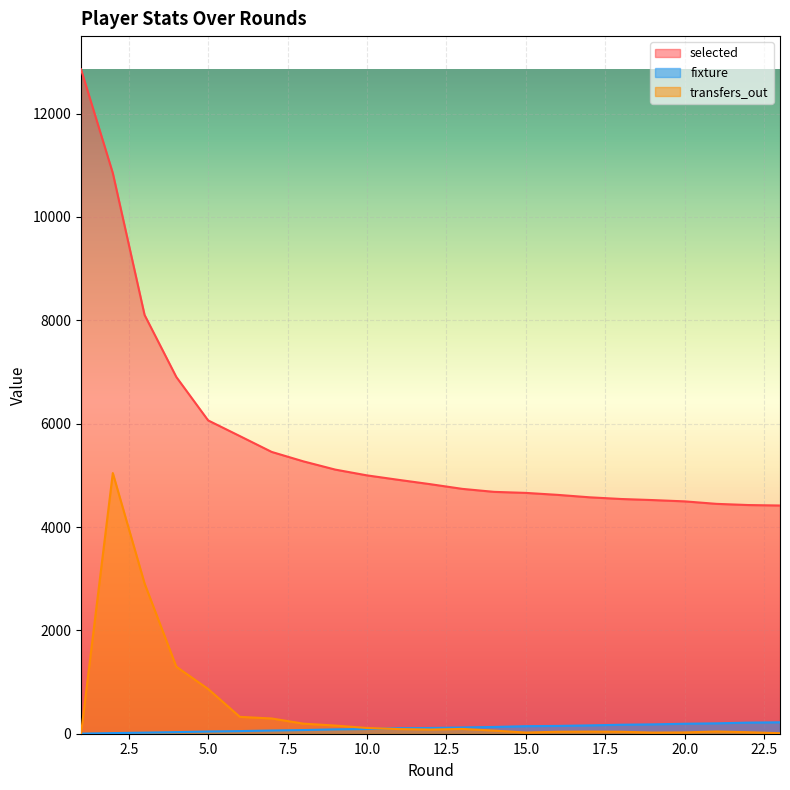

Reading left to right, list all the values displayed in this chart.

selected: 1=12856	2=10849	3=8103	4=6902	5=6063	6=5759	7=5453	8=5270	9=5111	10=4999	11=4912	12=4828	13=4738	14=4680	15=4660	16=4622	17=4575	18=4542	19=4521	20=4496	21=4448	22=4425	23=4416
transfers_out: 1=0	2=5044	3=2907	4=1296	5=866	6=326	7=295	8=195	9=158	10=111	11=90	12=81	13=92	14=61	15=23	16=38	17=41	18=38	19=22	20=25	21=43	22=29	23=10
fixture: 1=2	2=12	3=21	4=31	5=43	6=51	7=62	8=71	9=84	10=91	11=107	12=111	13=121	14=131	15=146	16=151	17=161	18=174	19=181	20=193	21=201	22=215	23=221